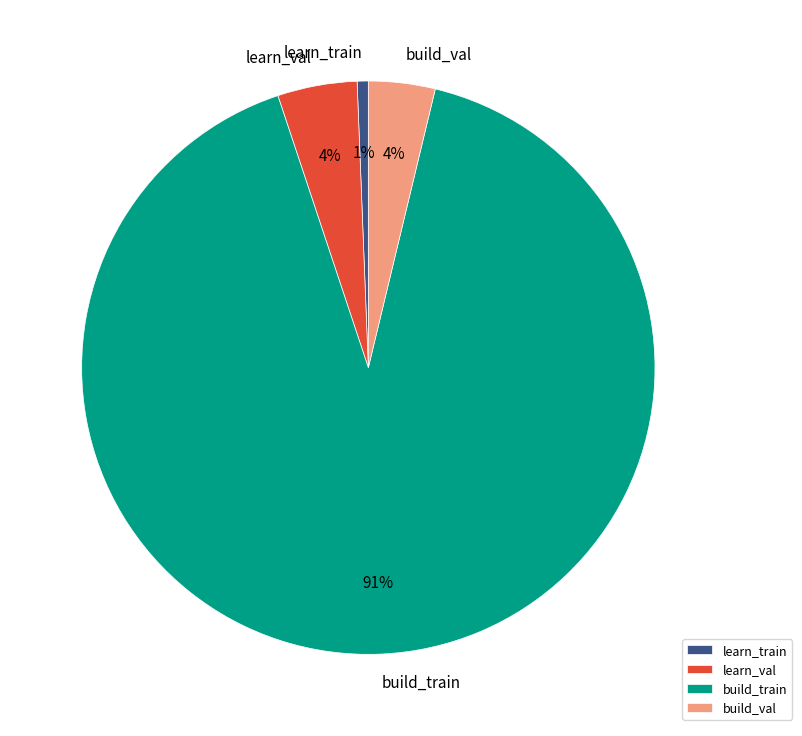

Do learn_train and learn_val together represent more than half of the pie?

No